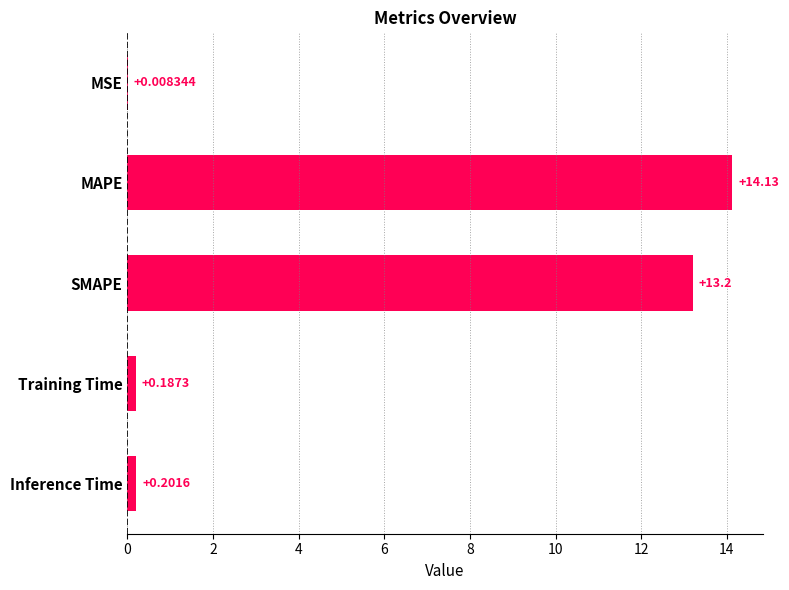

Which category has the highest value across all series?

MAPE